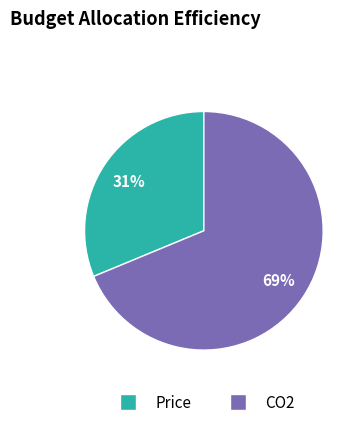

Combined, do CO2 and Price account for over 50%?

Yes